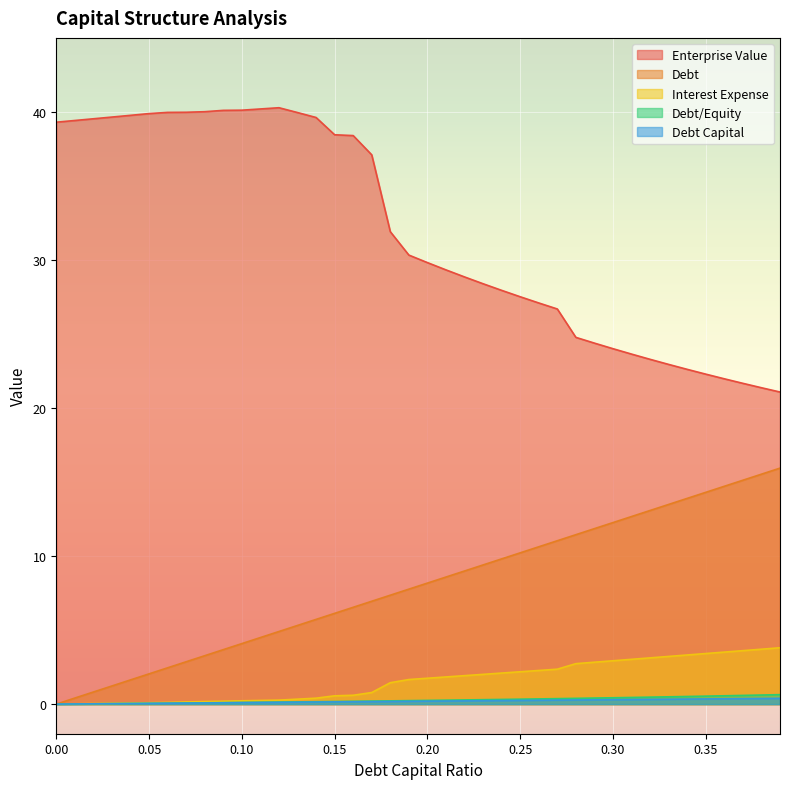

Between 0.05 and 0.31, which series saw the biggest shift?

enterprise_value